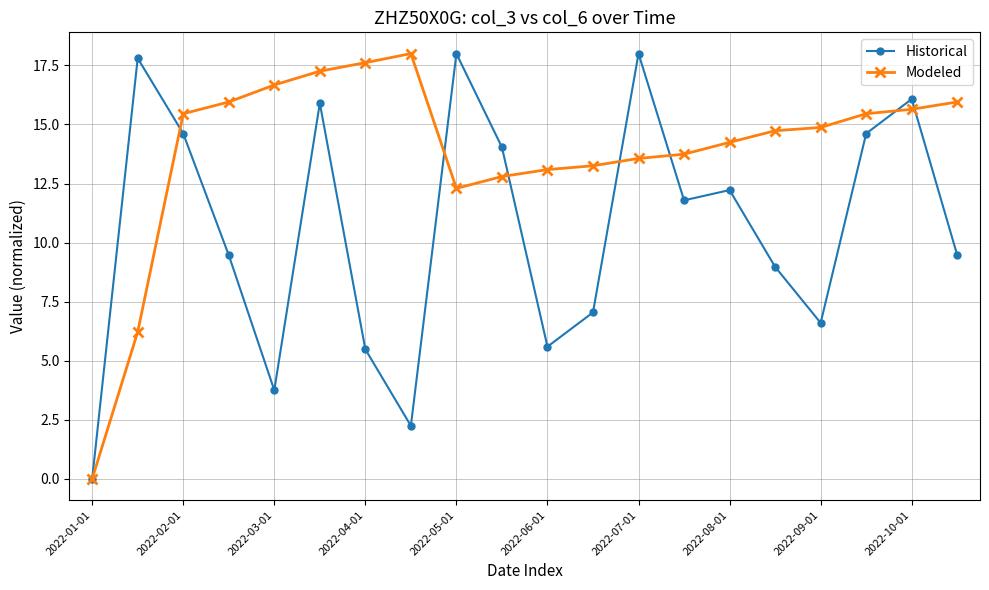

True or false: Historical has more than 2 points higher than both neighbors.

True